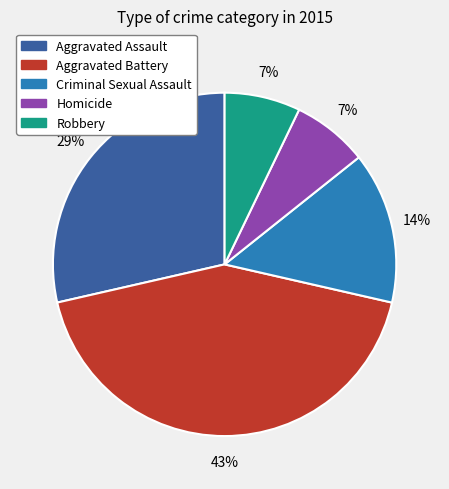

To the nearest percent, what is the difference between the Homicide and Criminal Sexual Assault slice percentages?

7%